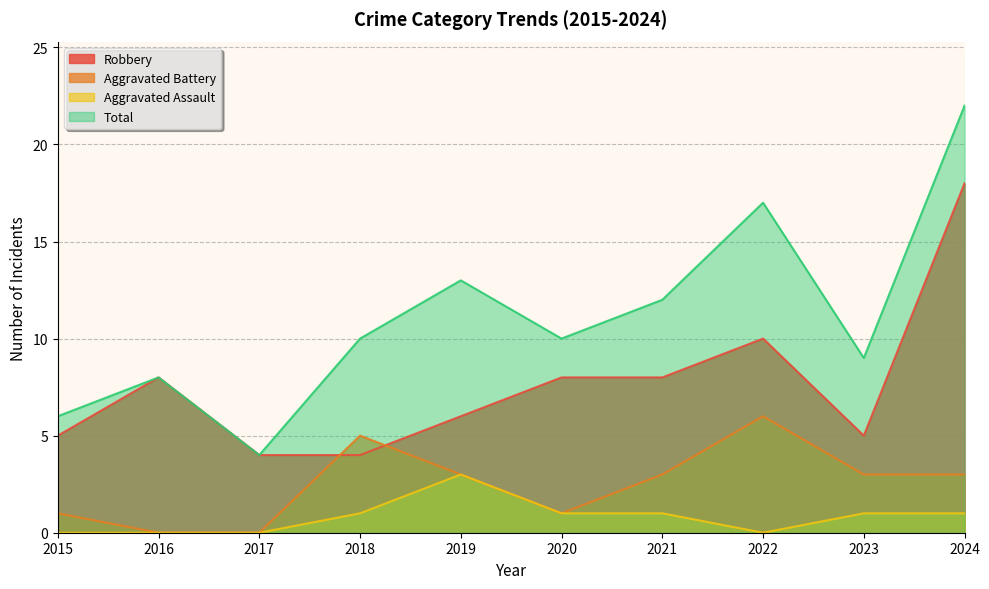

Is the value of Aggravated Battery at 2019 greater than the value of Aggravated Assault at 2024?

Yes